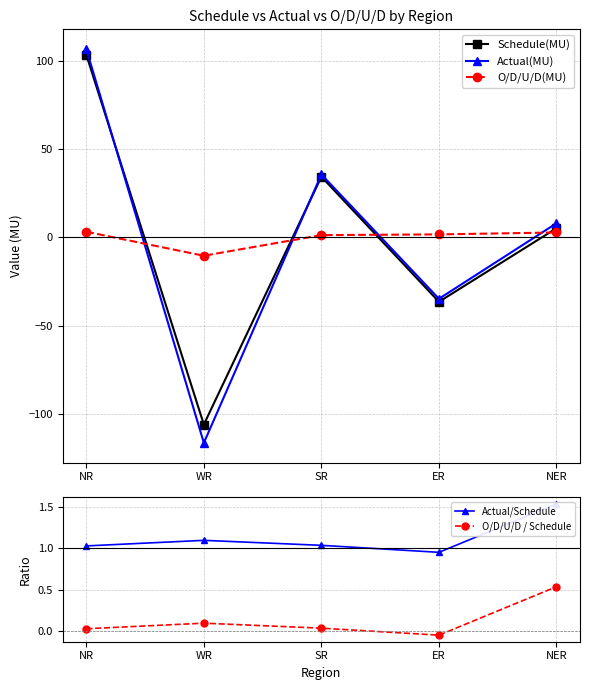

What is the average value of the O/D/U/D(MU) series?

-0.3